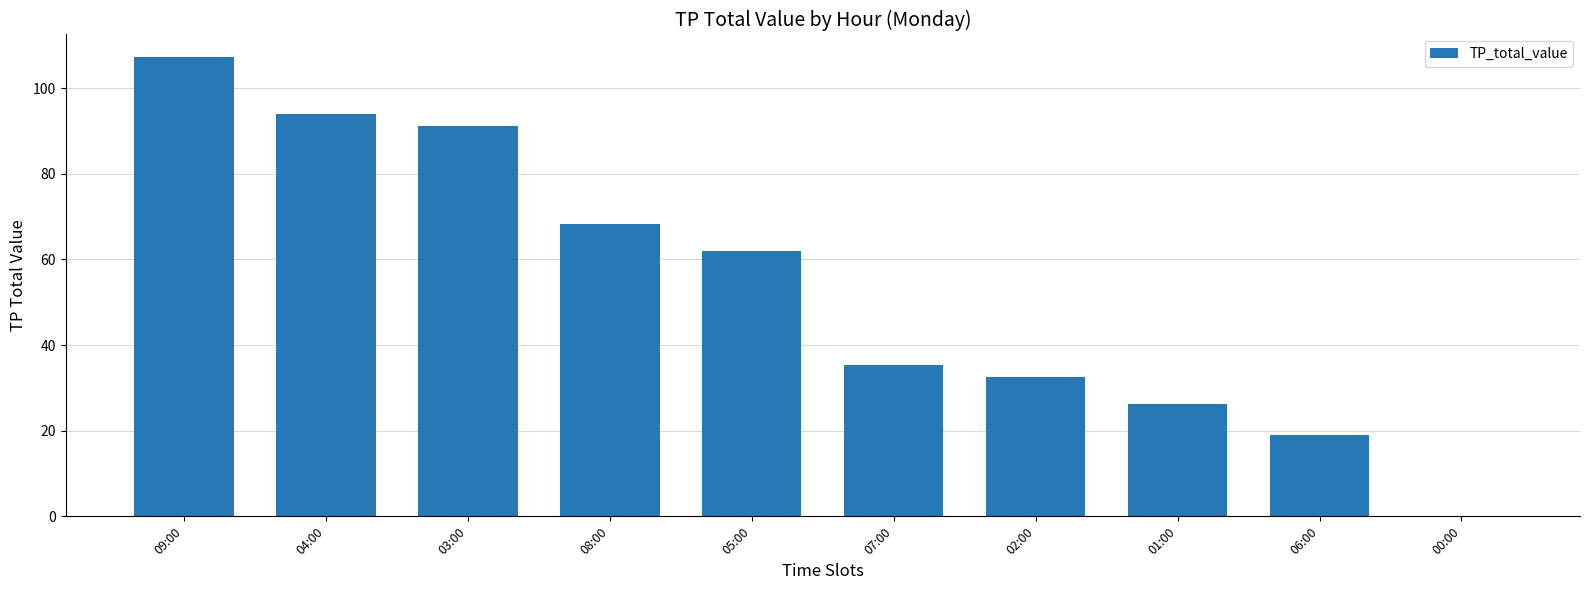

Are the bars grouped side by side (vs. stacked)?

No